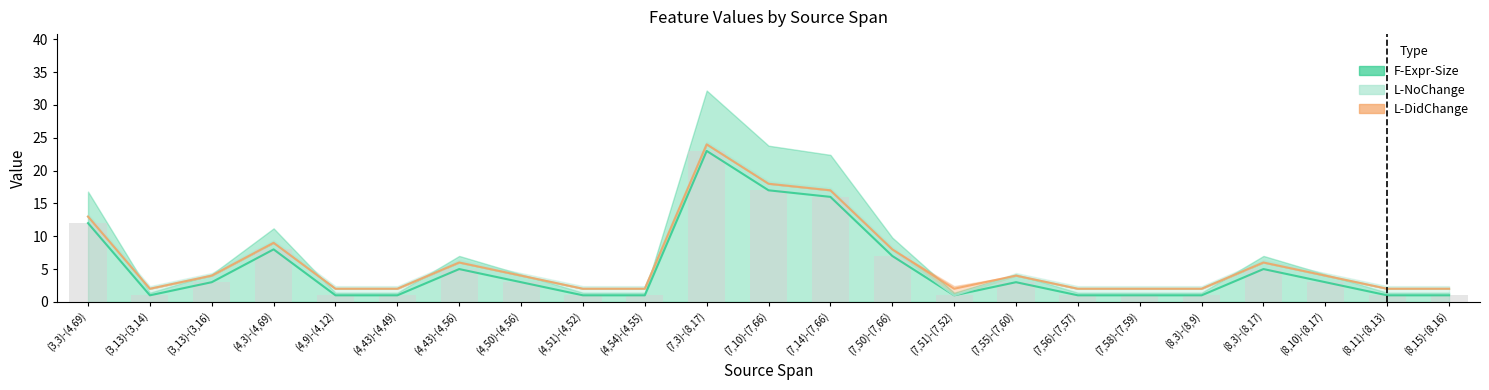

Which label corresponds to the smallest value in the chart?

(3,13)-(3,14)